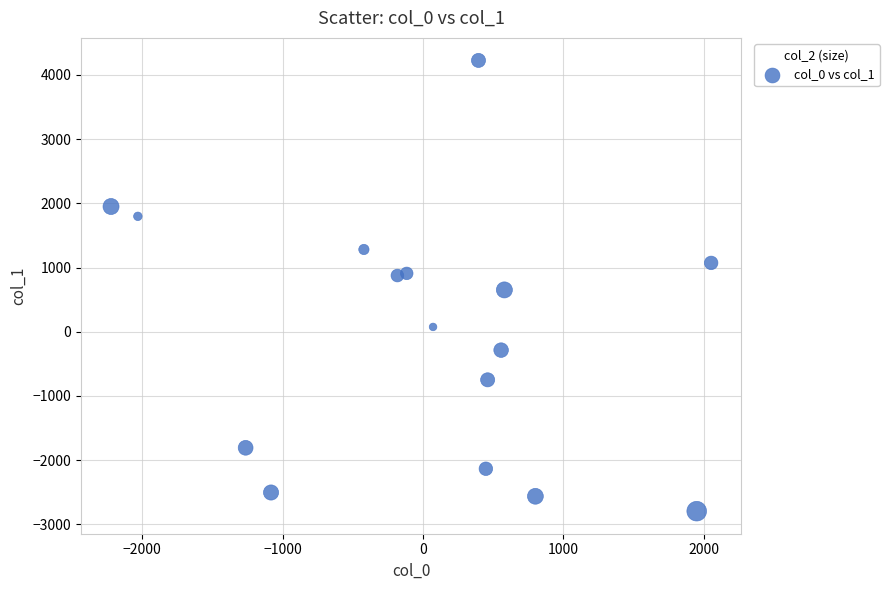

What is the range of Y values (max minus min)?

7018.9